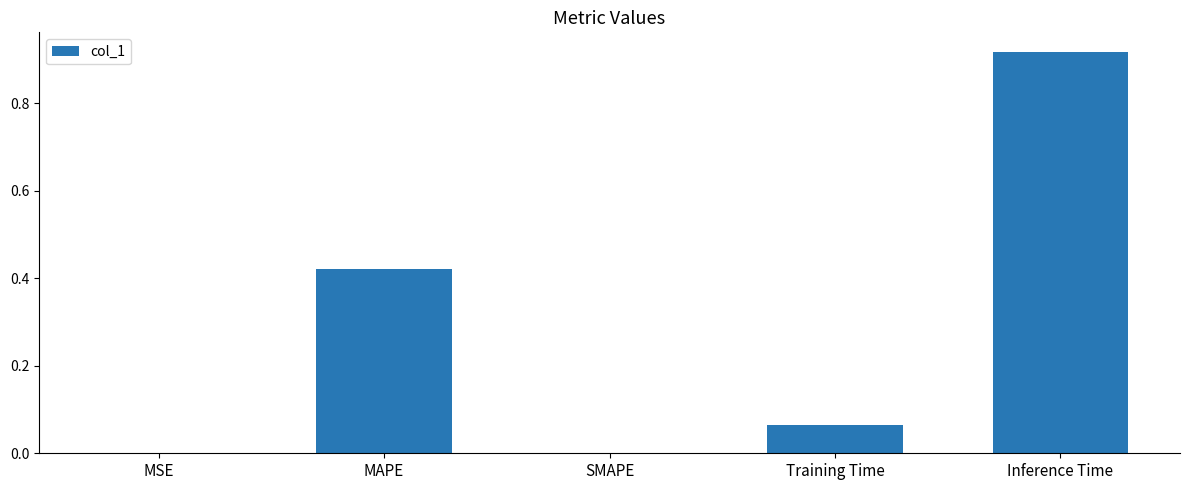

The chart shows a value of 0.0 at SMAPE. True or false?

True